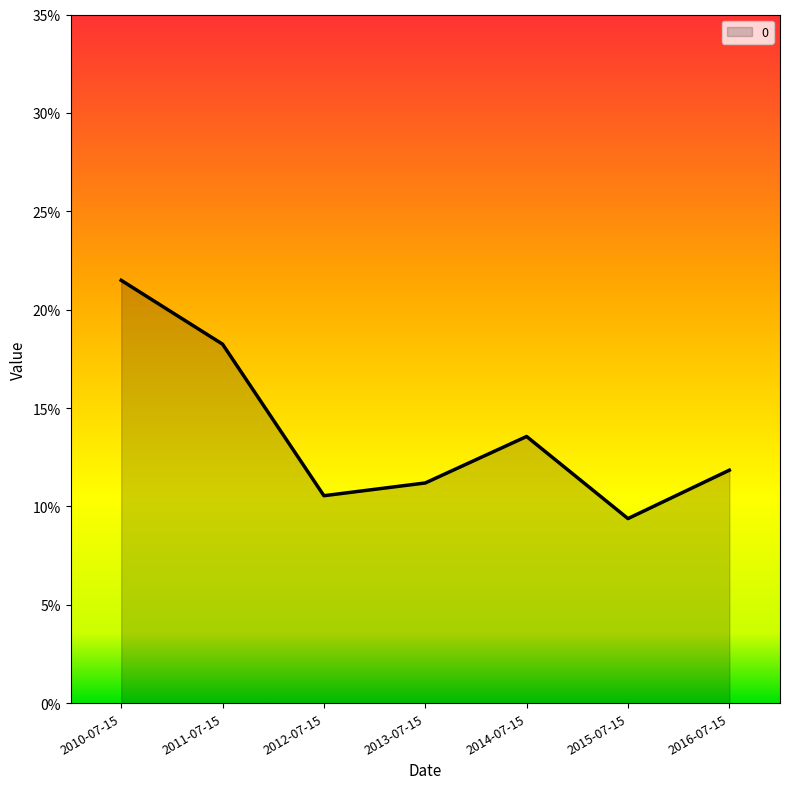

What is the difference between the maximum and minimum values?

0.1